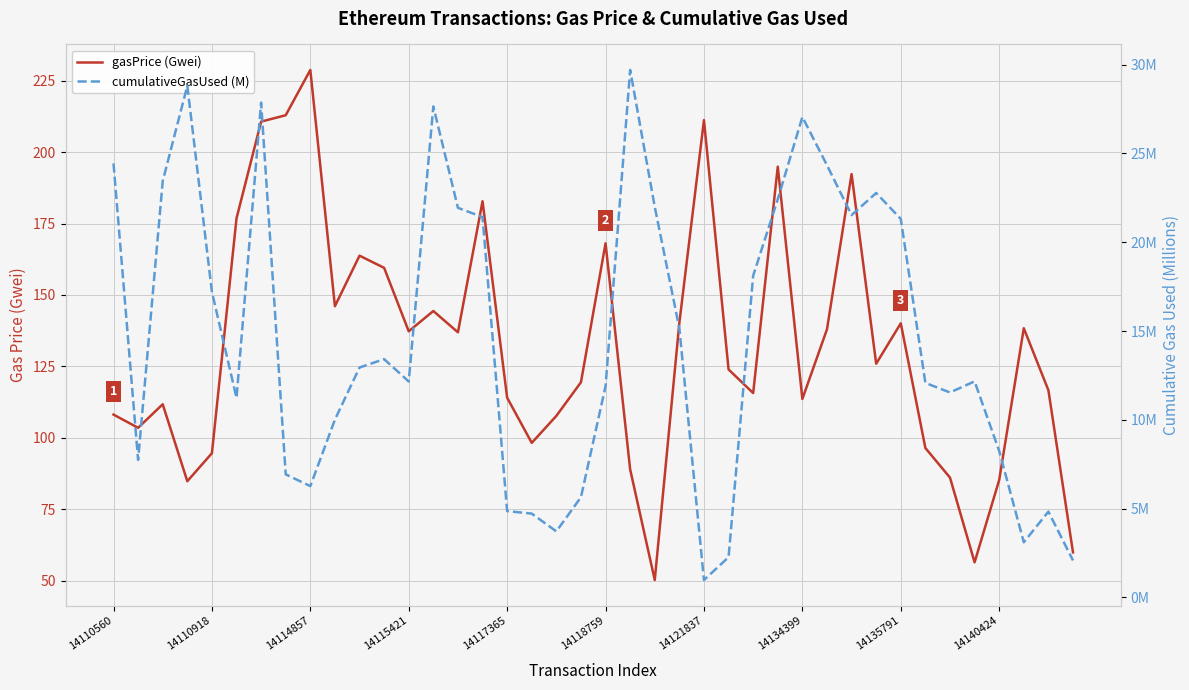

How many categories are shown in the chart?

40